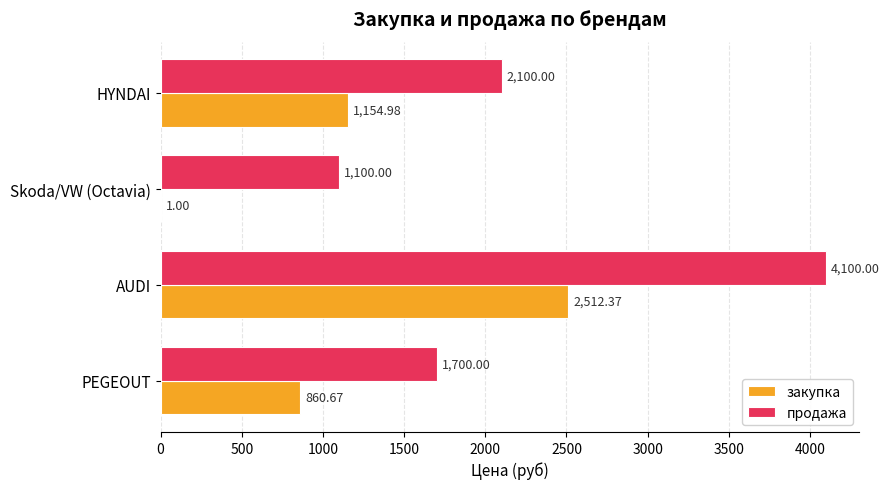

What is the total value across all series at AUDI?

6612.4